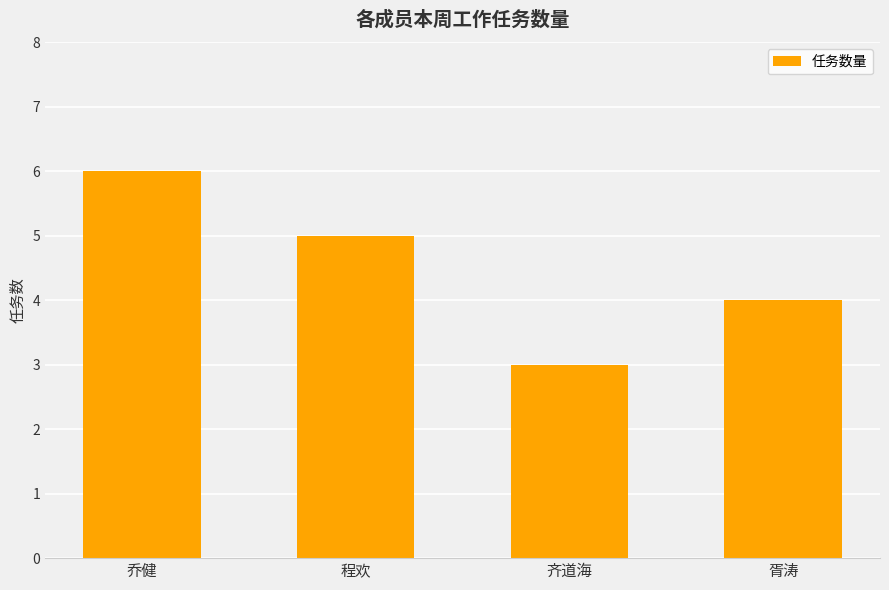

At which label does the data first exceed 5?

乔健